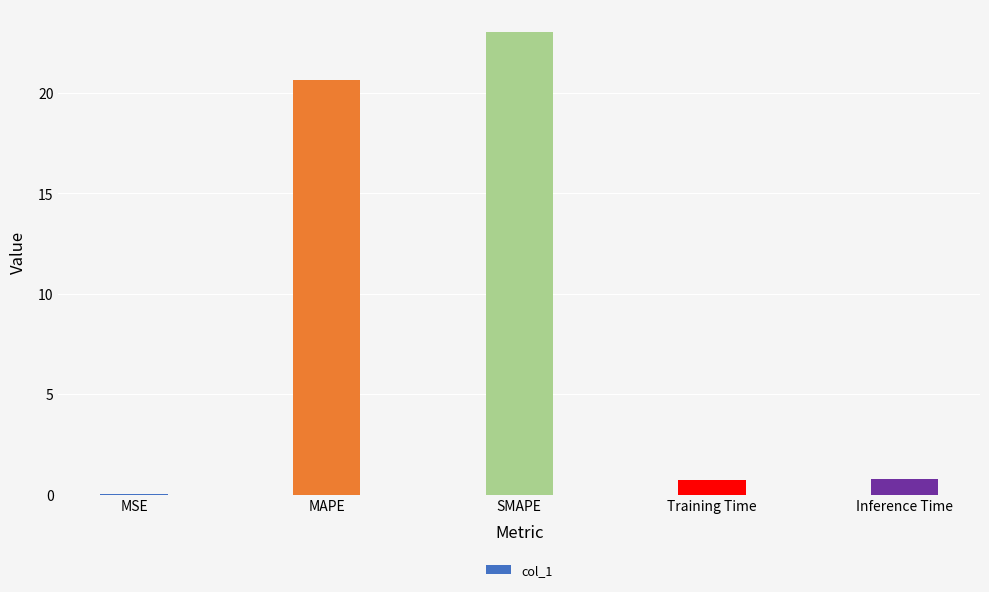

What is the greatest value displayed?

23.0